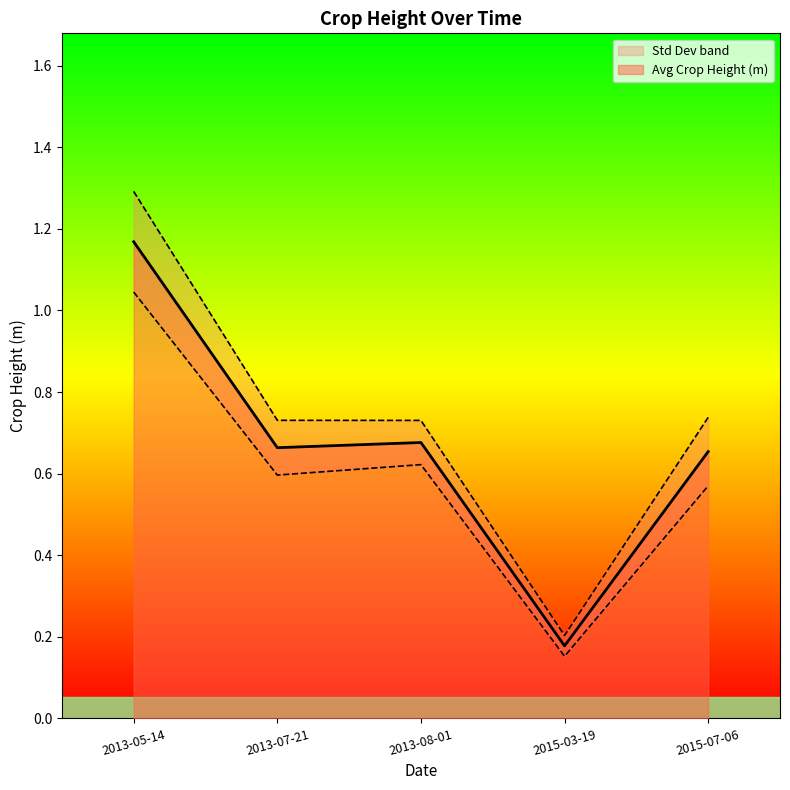

Between 2013-05-14 and 2015-07-06, which is larger?

2013-05-14